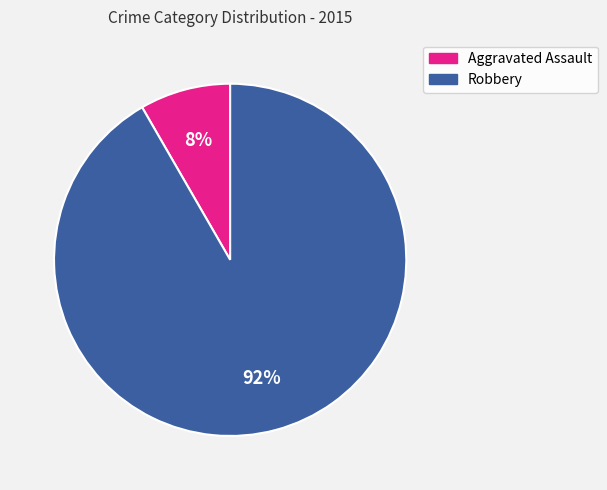

Is there any slice that represents more than half of the pie?

Yes